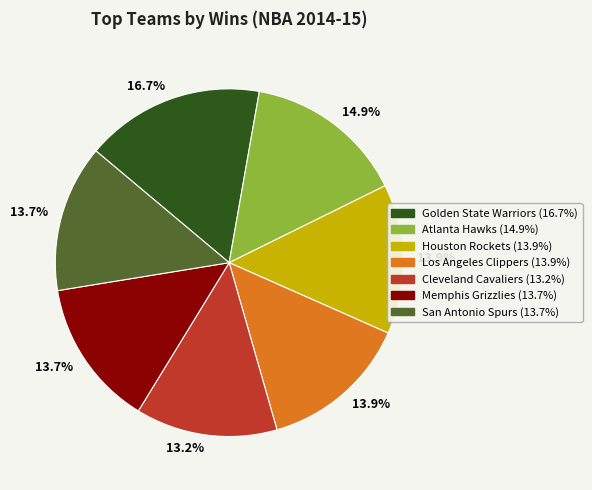

What is the ratio of the value at Cleveland Cavaliers to the value at San Antonio Spurs?

1.0